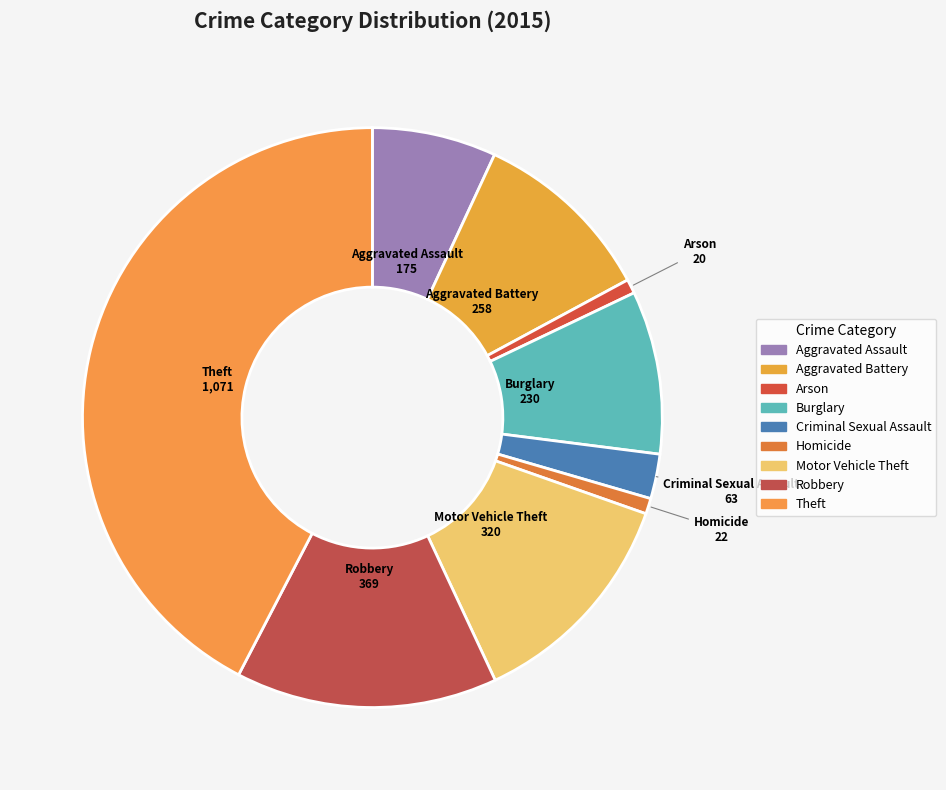

How many slices are in this pie chart?

9